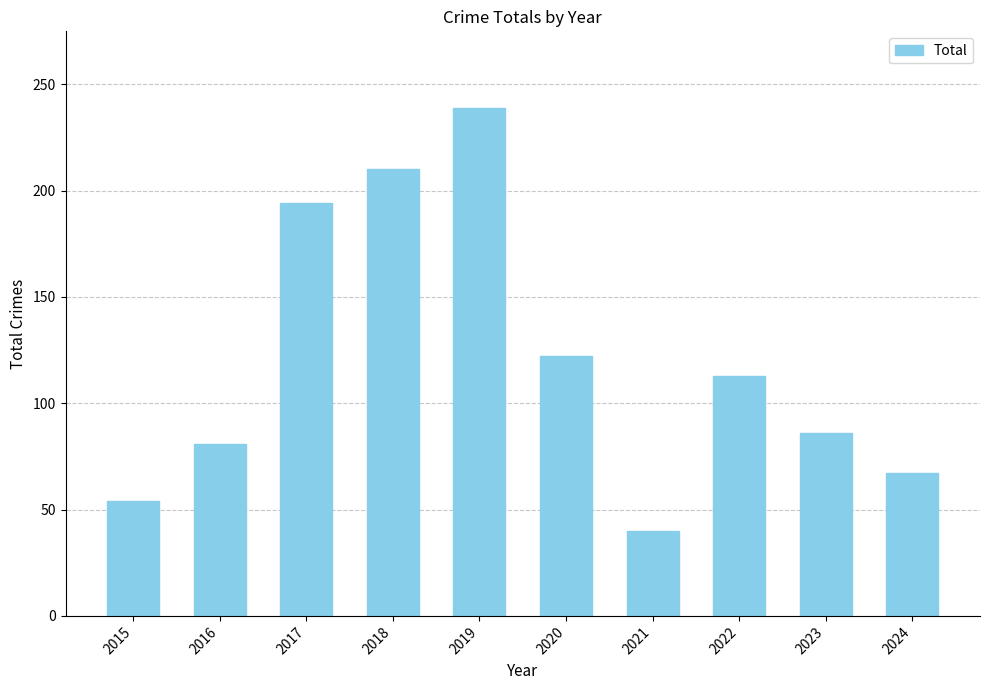

What is the change in value from 2015 to 2024?

+13